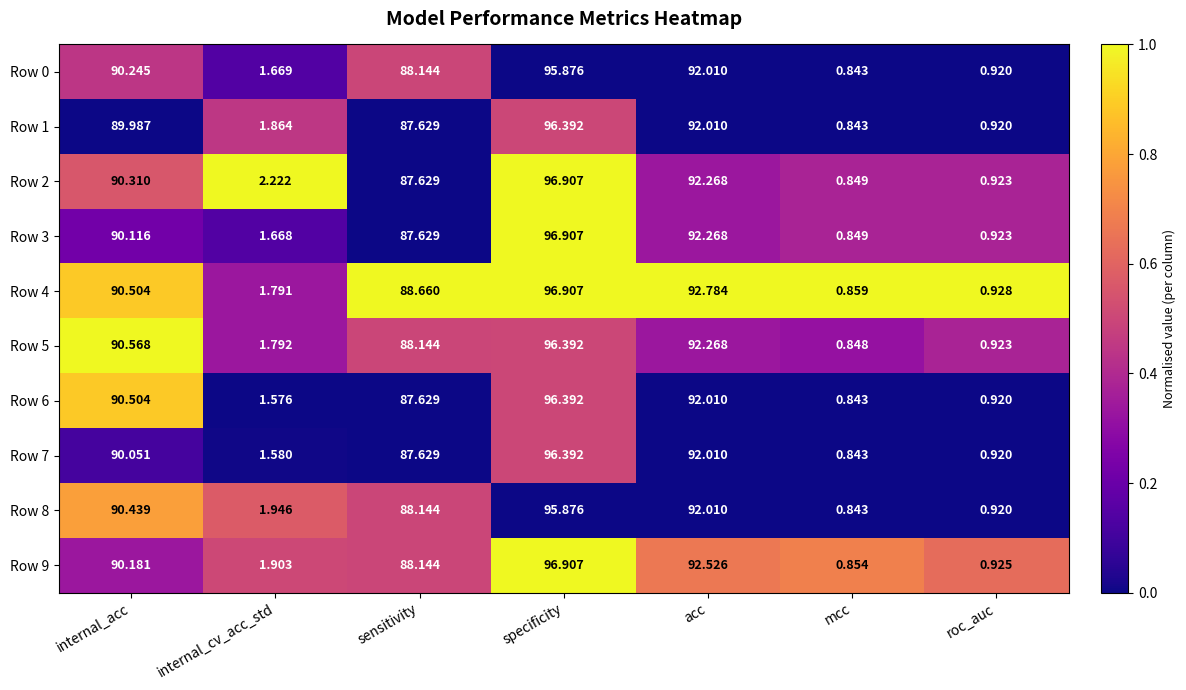

Which category has the lowest value across all series?

mcc